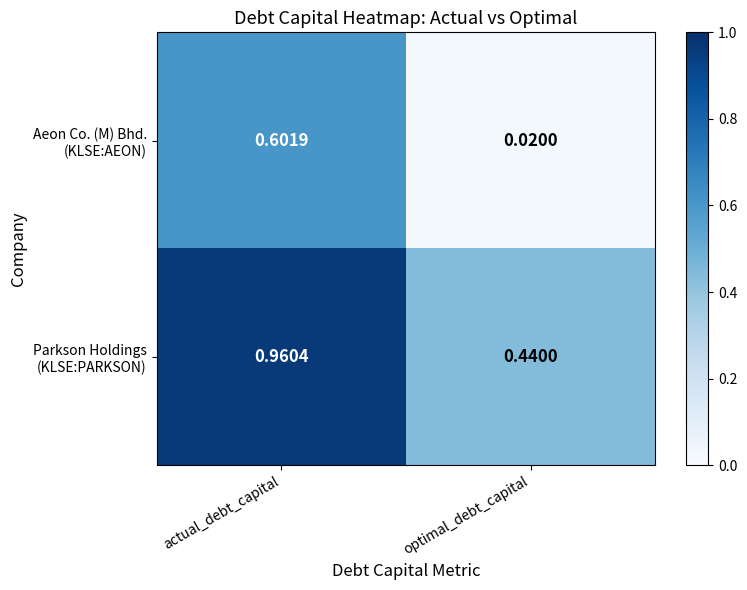

Which category has the lowest value across all series?

optimal_debt_capital